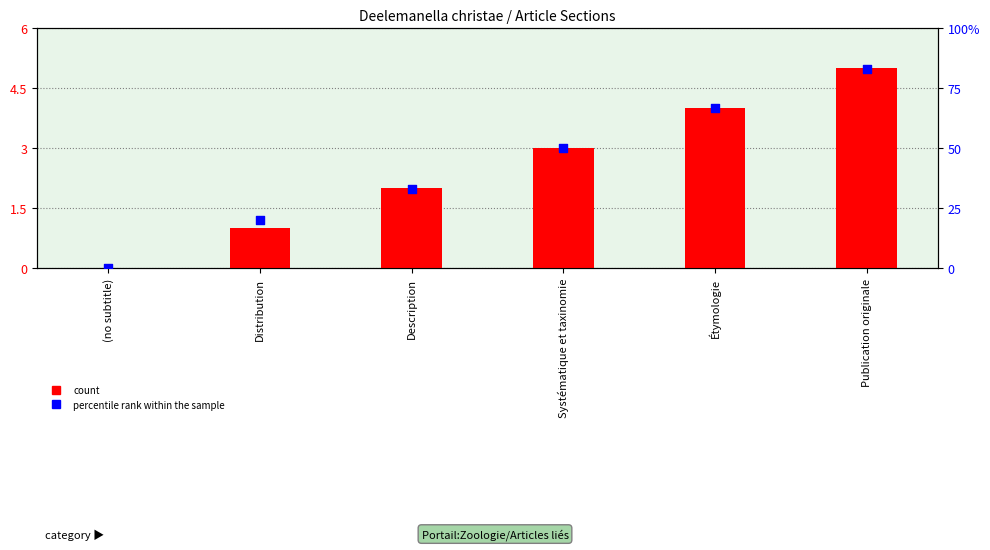

Which series reaches the maximum Y coordinate?

percentile rank within the sample